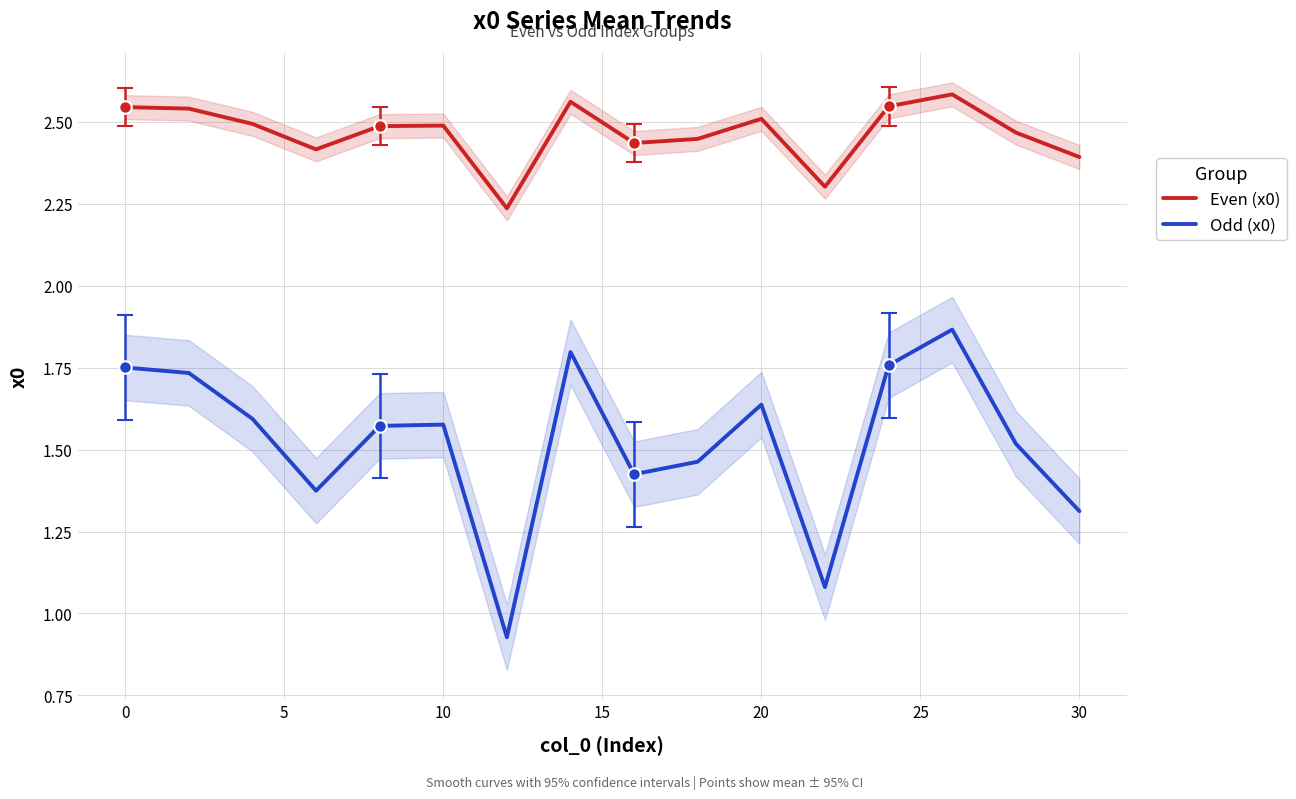

Which series has the largest total across all categories?

Even (x0)